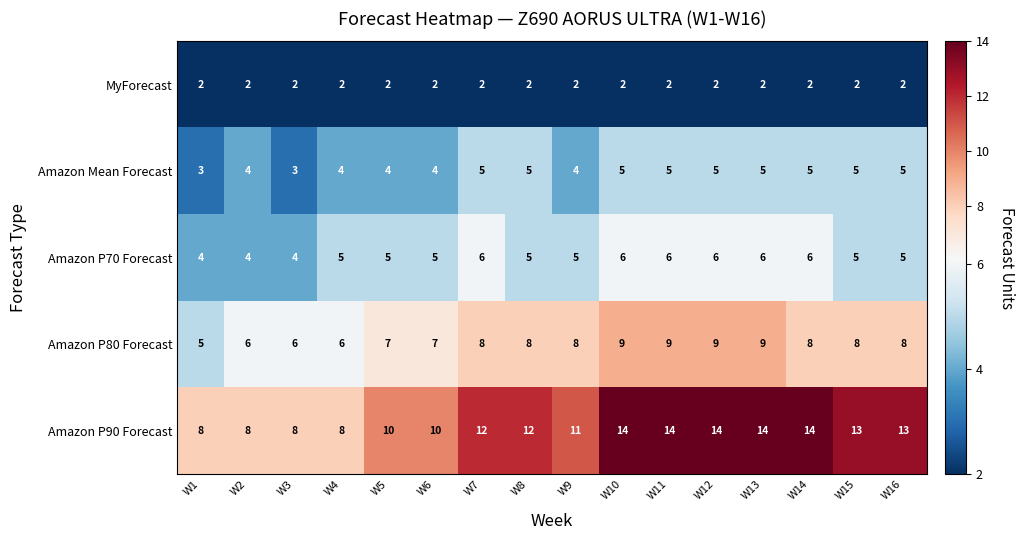

Which series has the widest spread of values?

Amazon P90 Forecast